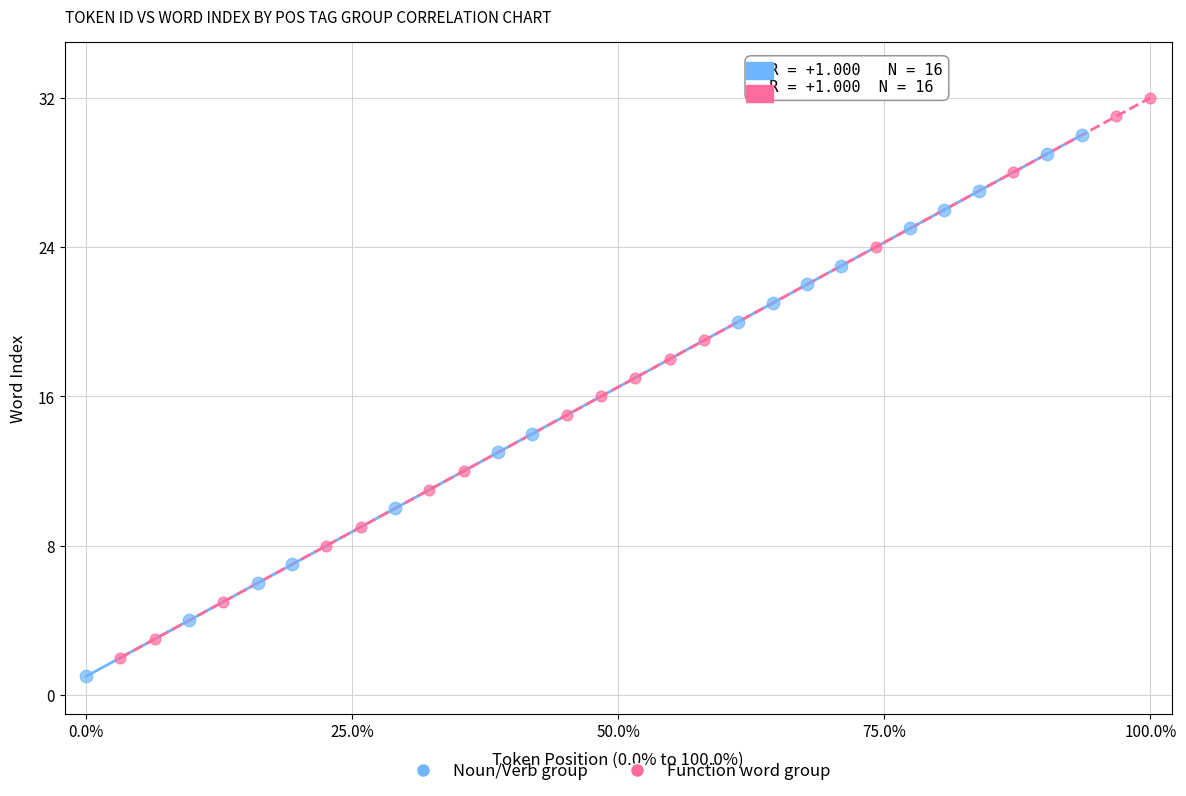

Which series has the widest spread of Y values?

Function word group